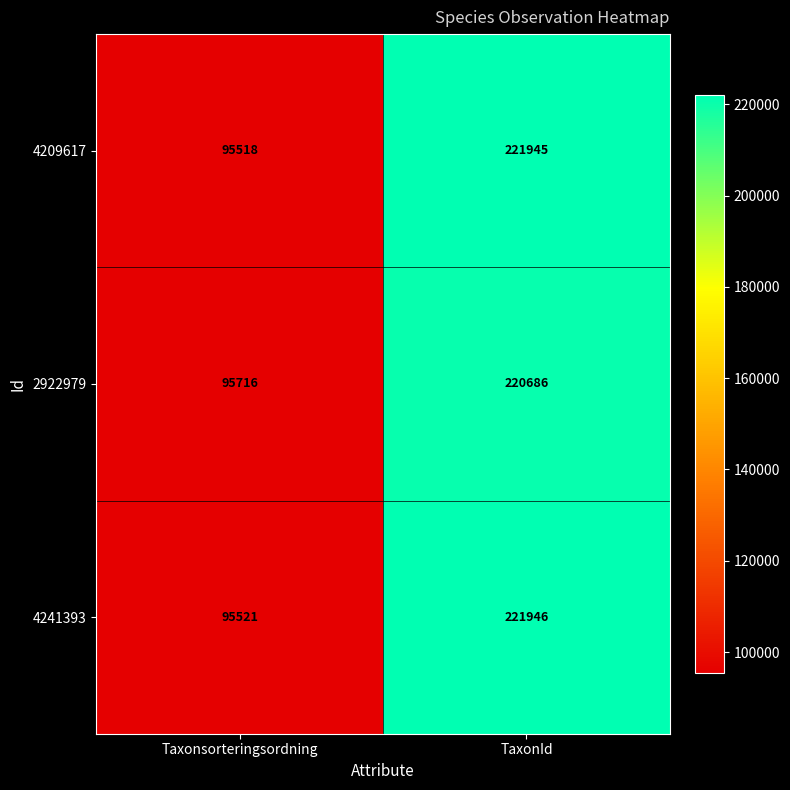

Which series has the widest spread of values?

4209617